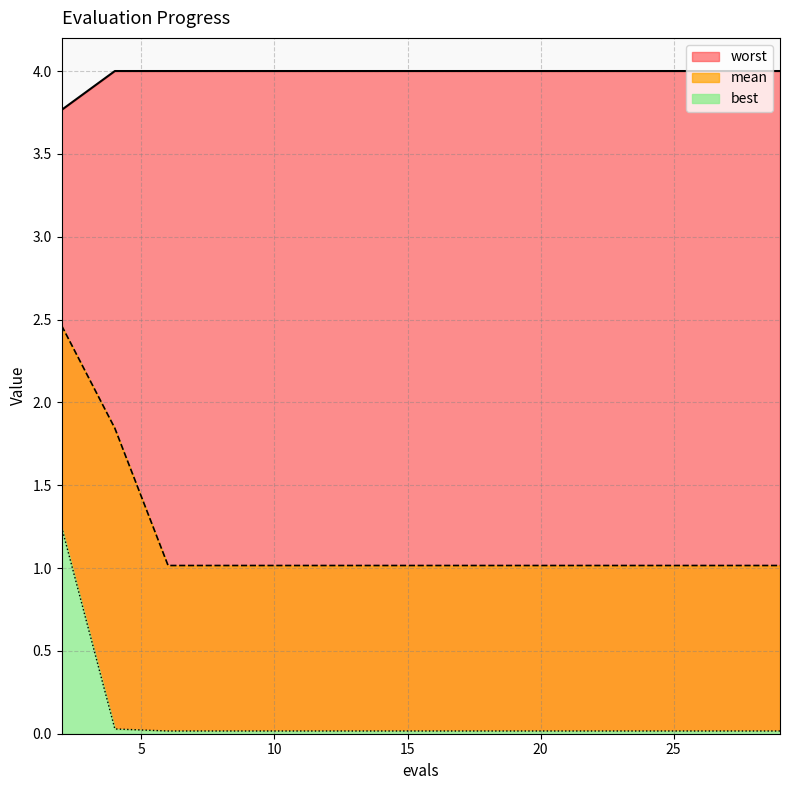

True or false: worst and best cross at least once.

False